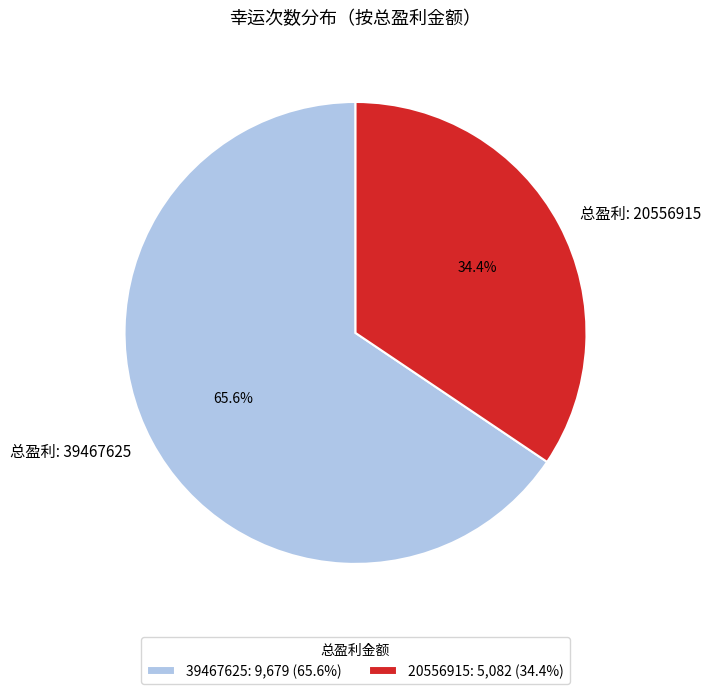

Rank the categories by value from lowest to highest.

20556915, 39467625